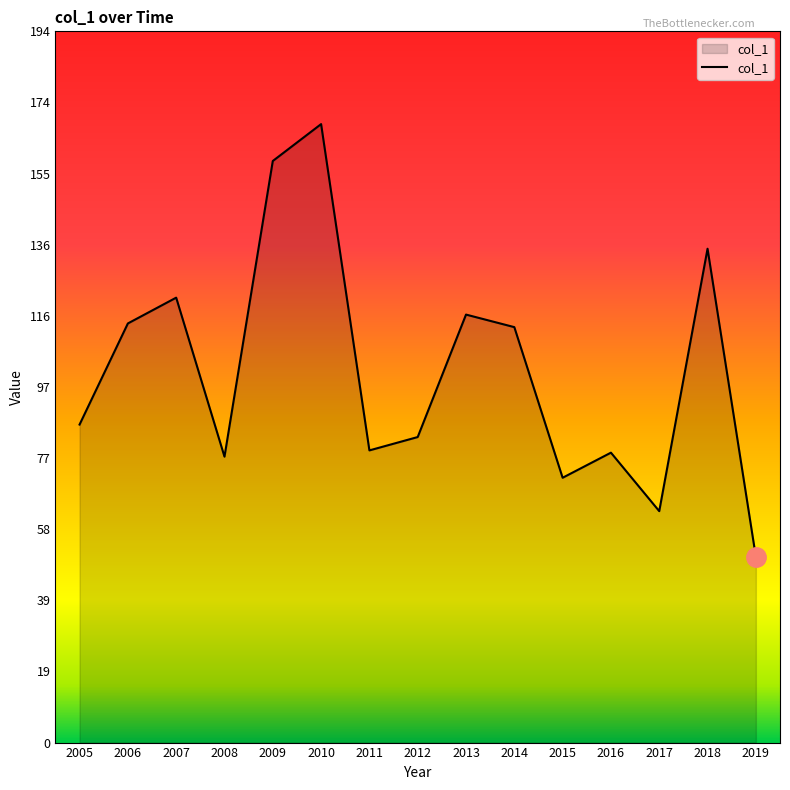

What is the change in value from 2005 to 2006?

+27.5